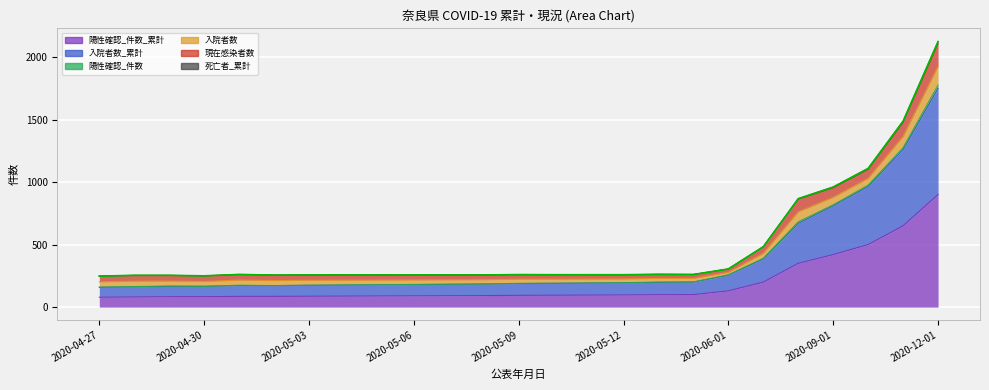

True or false: 陽性確認_件数 has more than 0 interior local peaks.

True